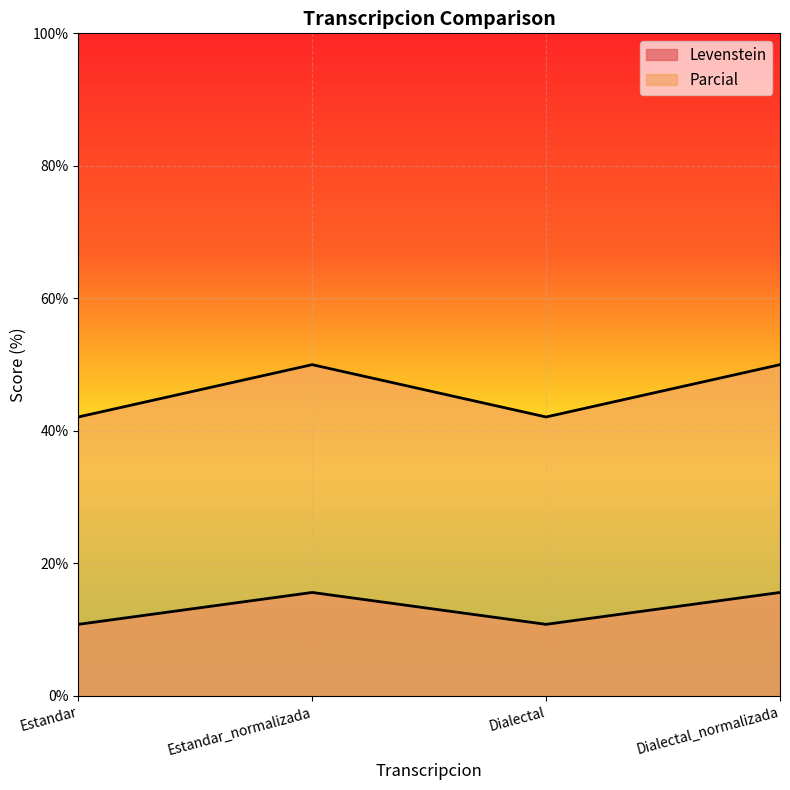

How many lines are shown in the chart?

2